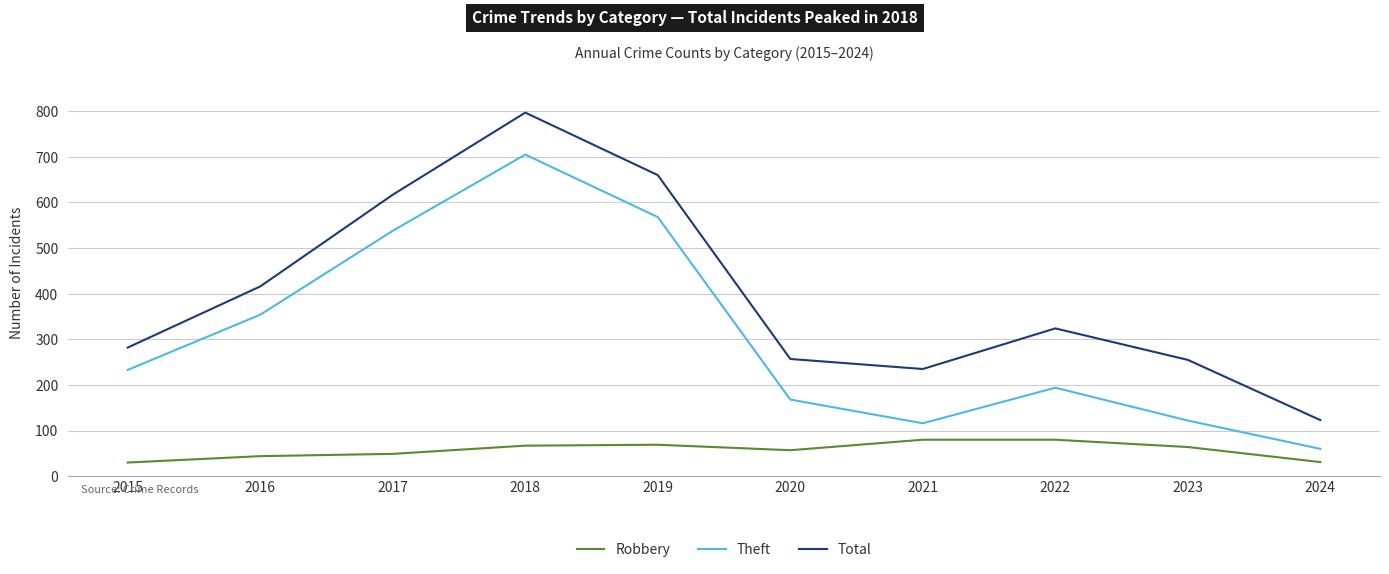

The Robbery series shows 76 at 2017. True or false?

False